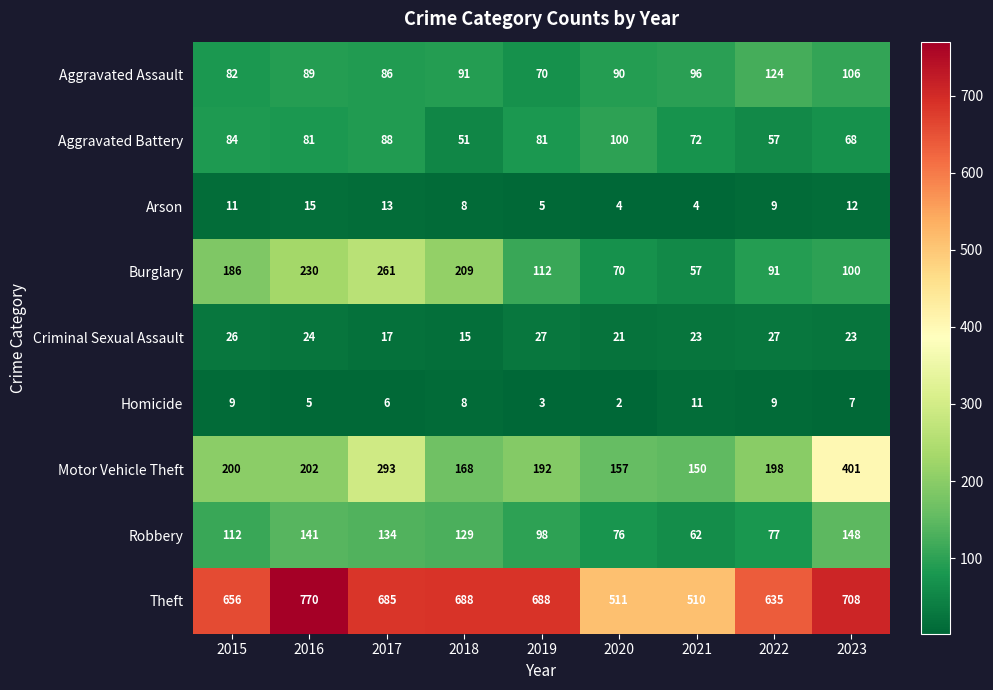

Is it true that Theft equals 511 at 2020?

True